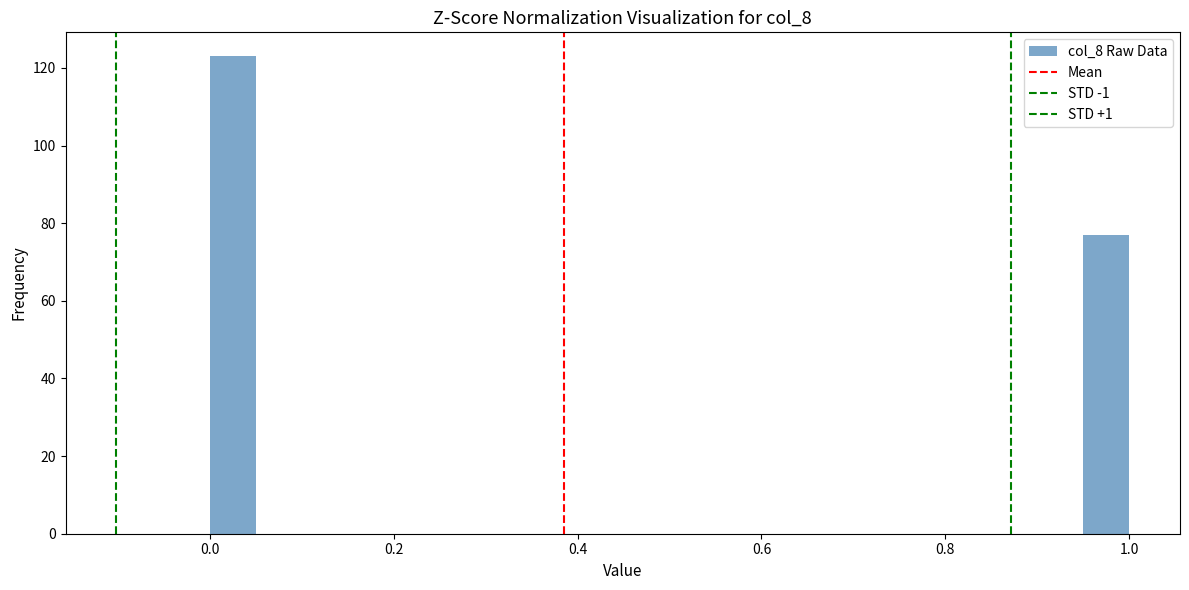

Around what value on the x-axis is the tallest bar? Give the approximate position of its centre, as read against the axis.

0.02